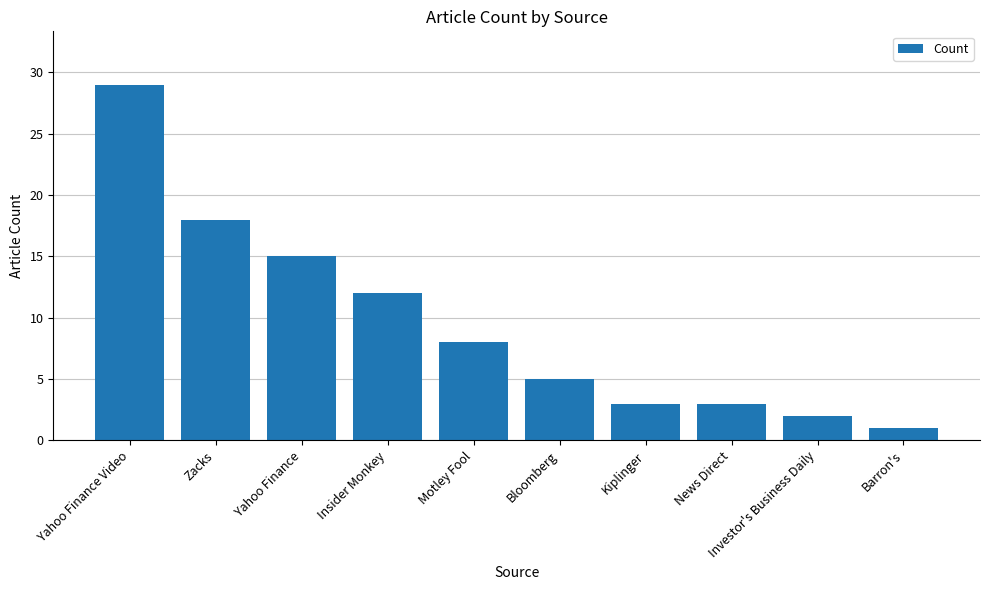

How many bars are there in total?

10